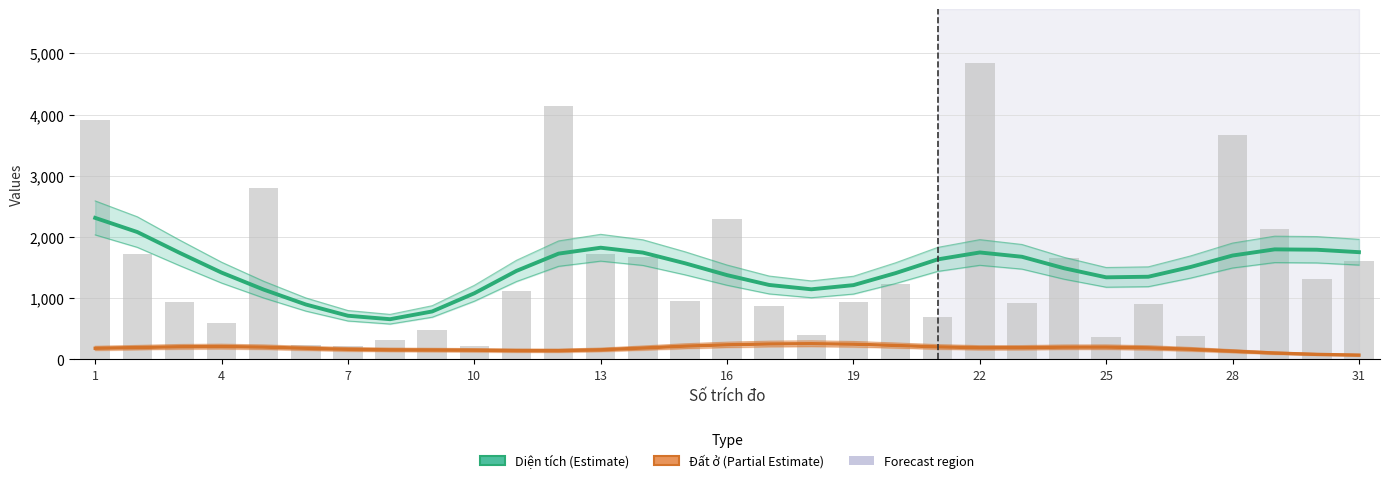

At how many categories does at least one series exceed 1478?

16